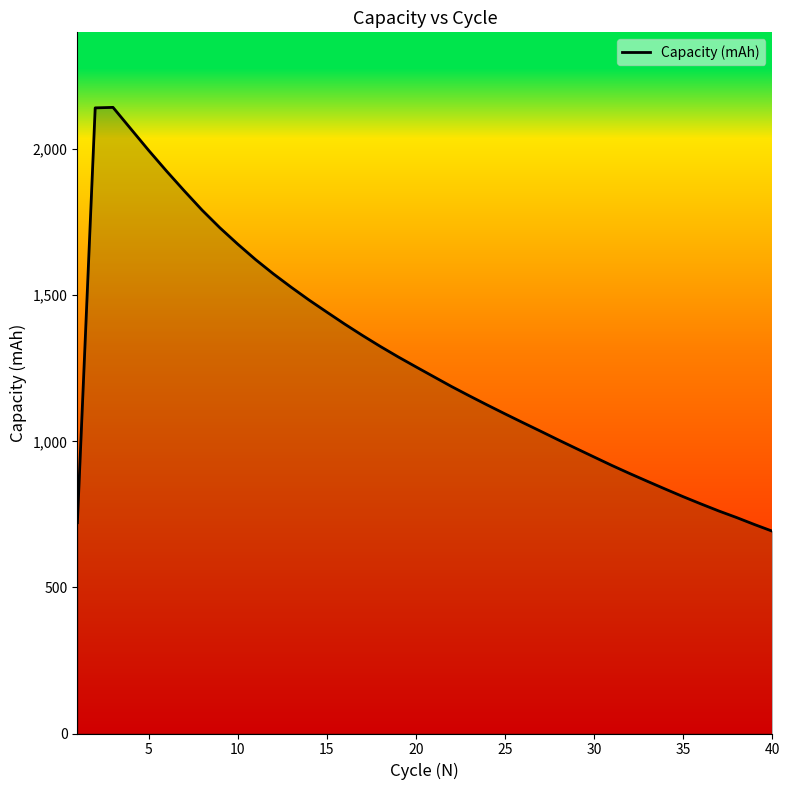

What is the minimum value shown in the chart?

692.5